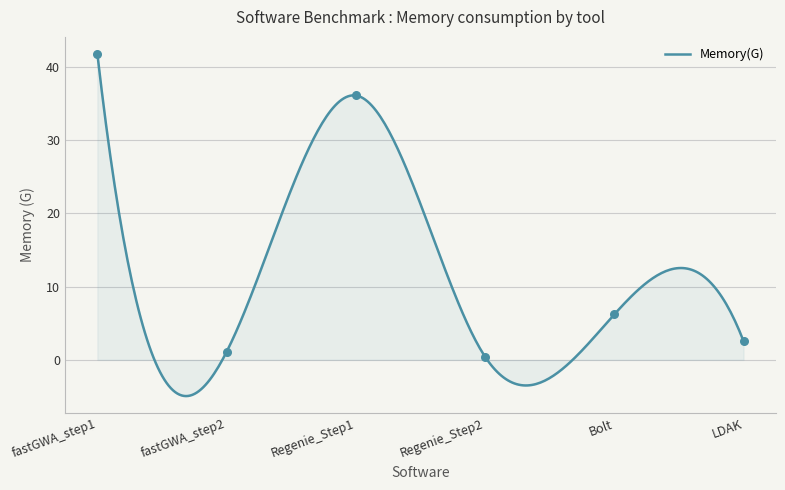

What is the change in value from fastGWA_step2 to LDAK?

+1.4